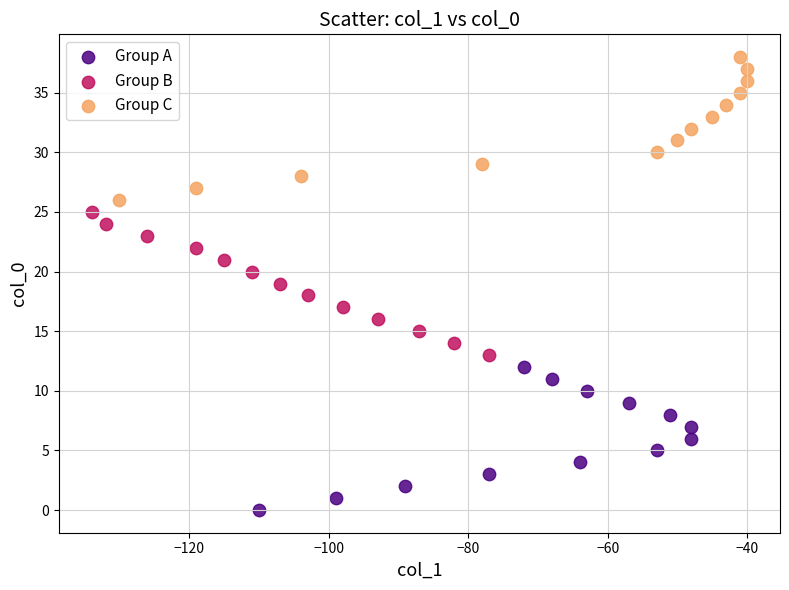

What are all the series names shown in the legend?

Group A, Group B, Group C